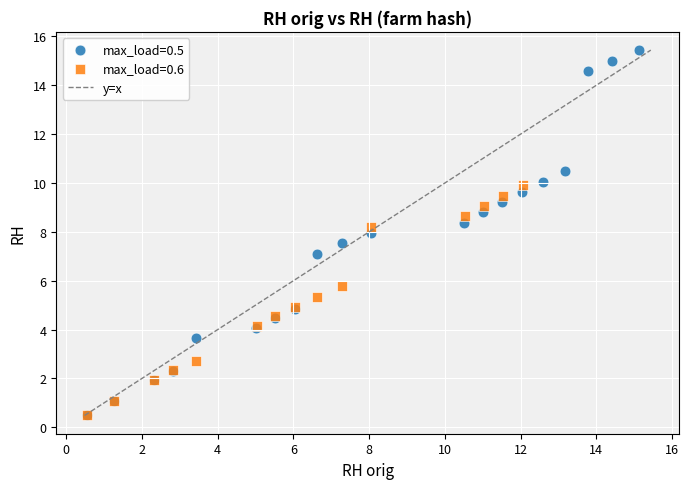

Which series has the widest spread of Y values?

max_load=0.5